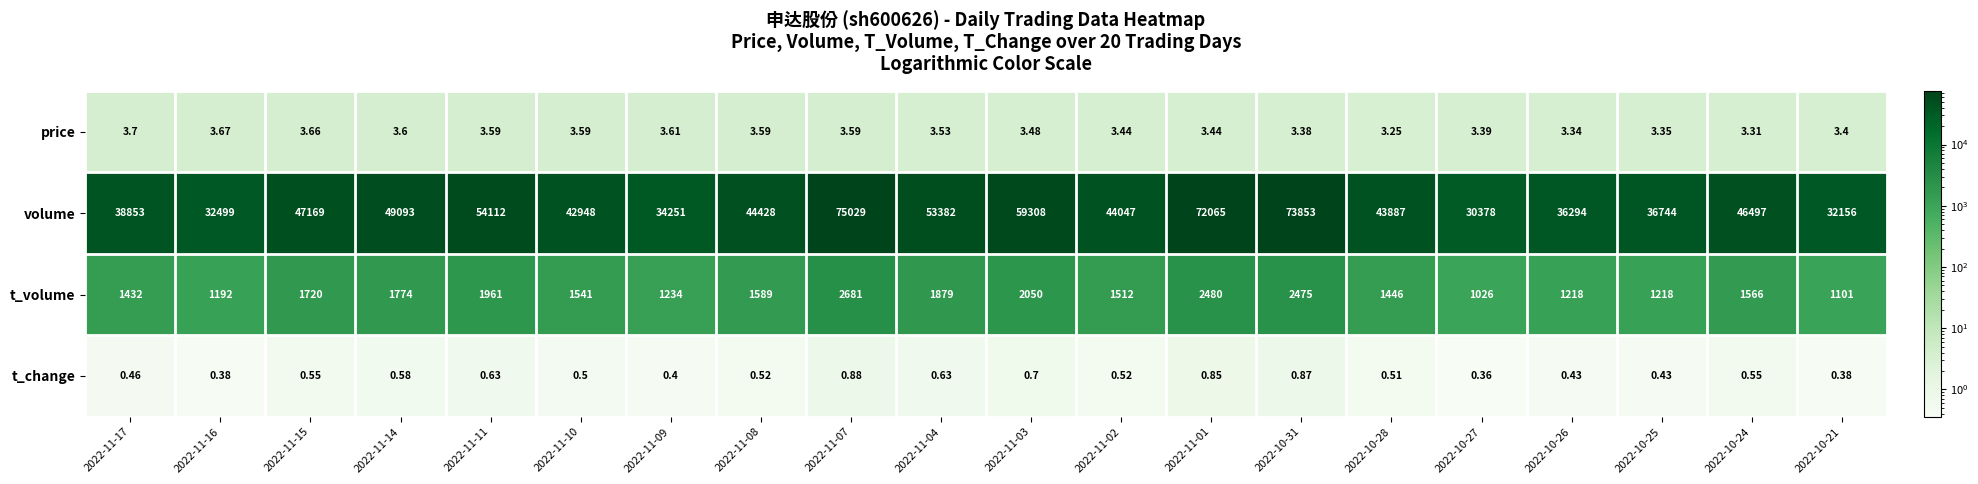

Between 2022-11-16 and 2022-11-01, which series saw the biggest shift?

volume